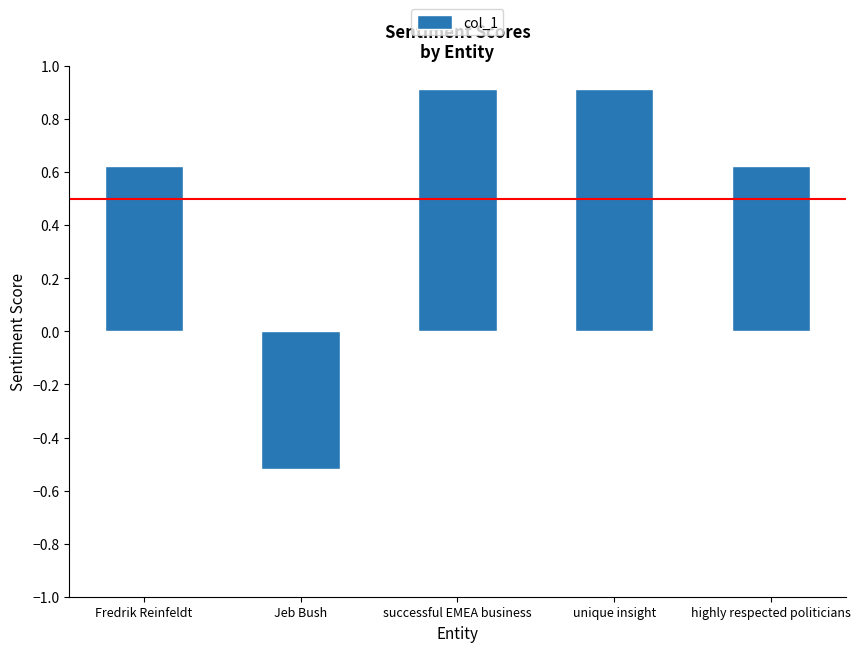

Between Fredrik Reinfeldt and unique insight, which is larger?

unique insight